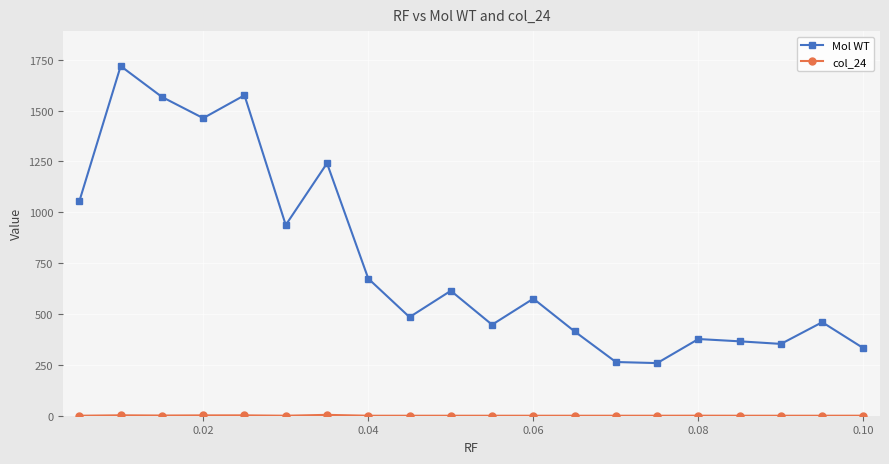

At how many categories does at least one series exceed 1003?

6